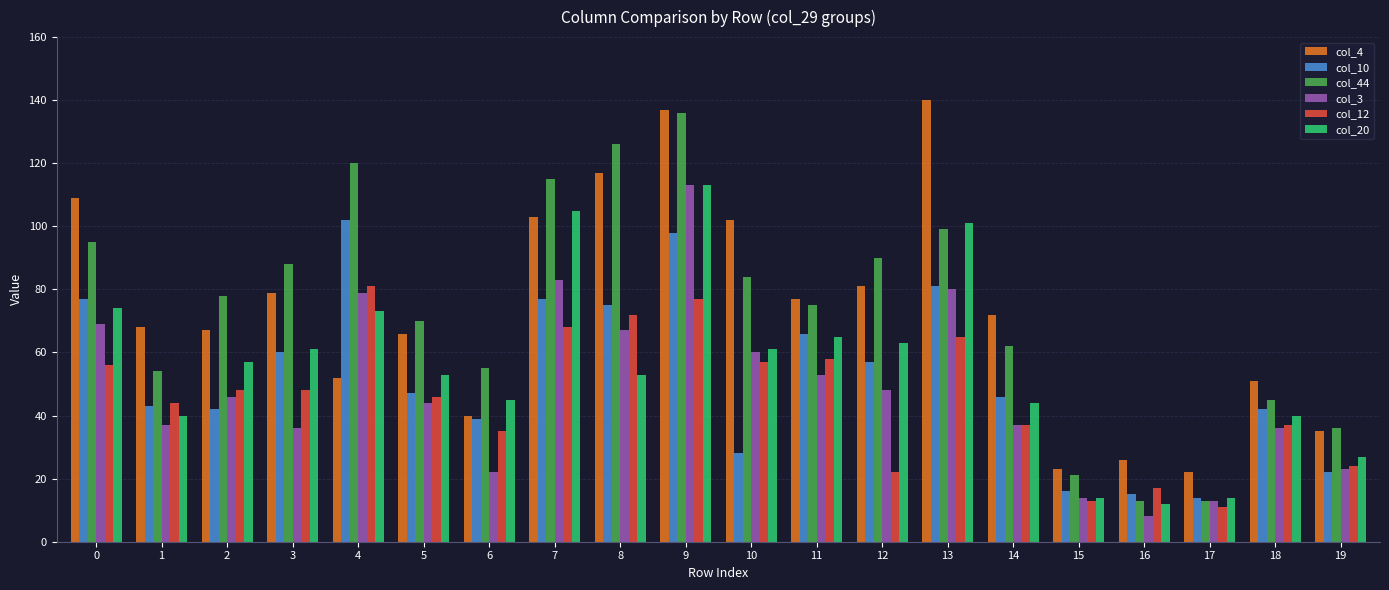

Which series changed the most between 8 and 18?

col_44